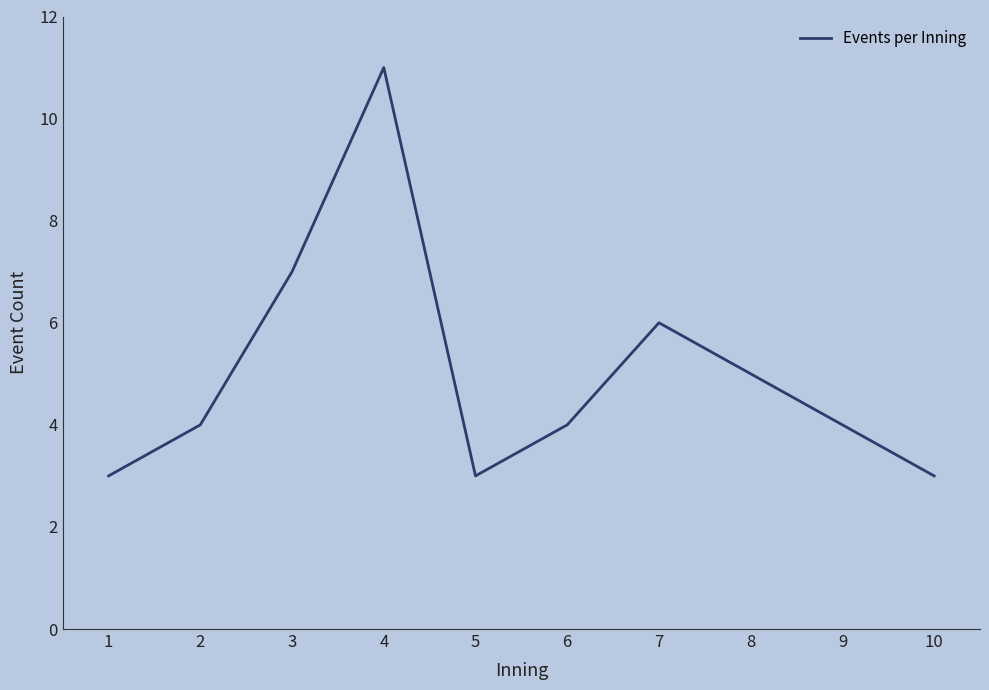

At which category does the chart reach its peak across all series?

4